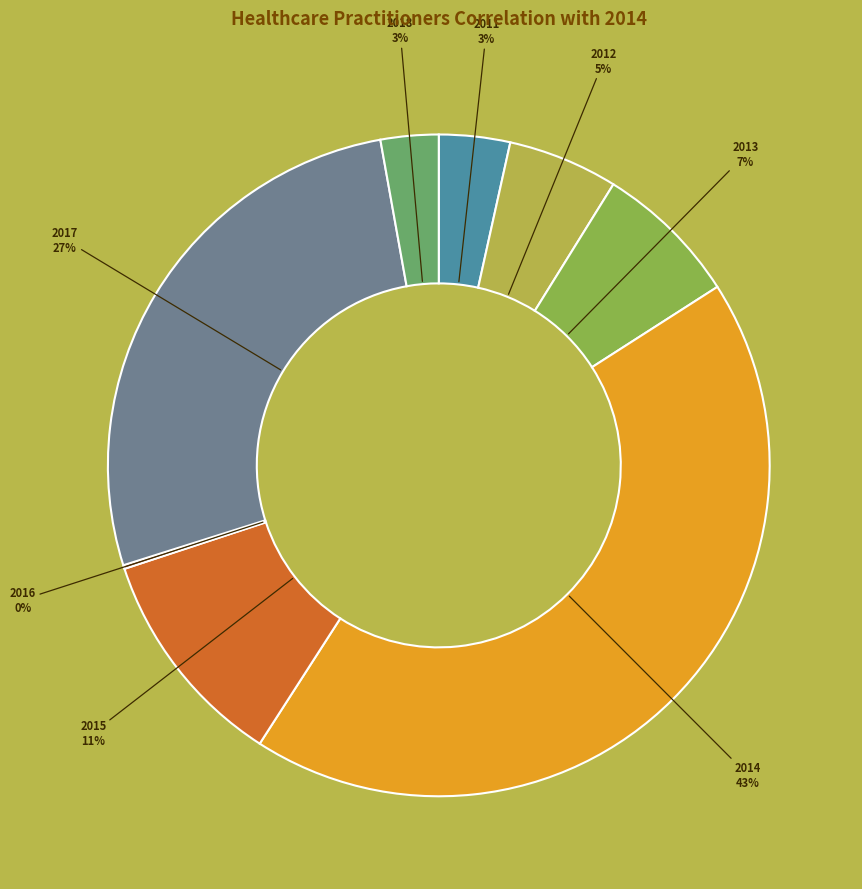

To the nearest percent, what is the difference between the largest and smallest slice percentages?

43%